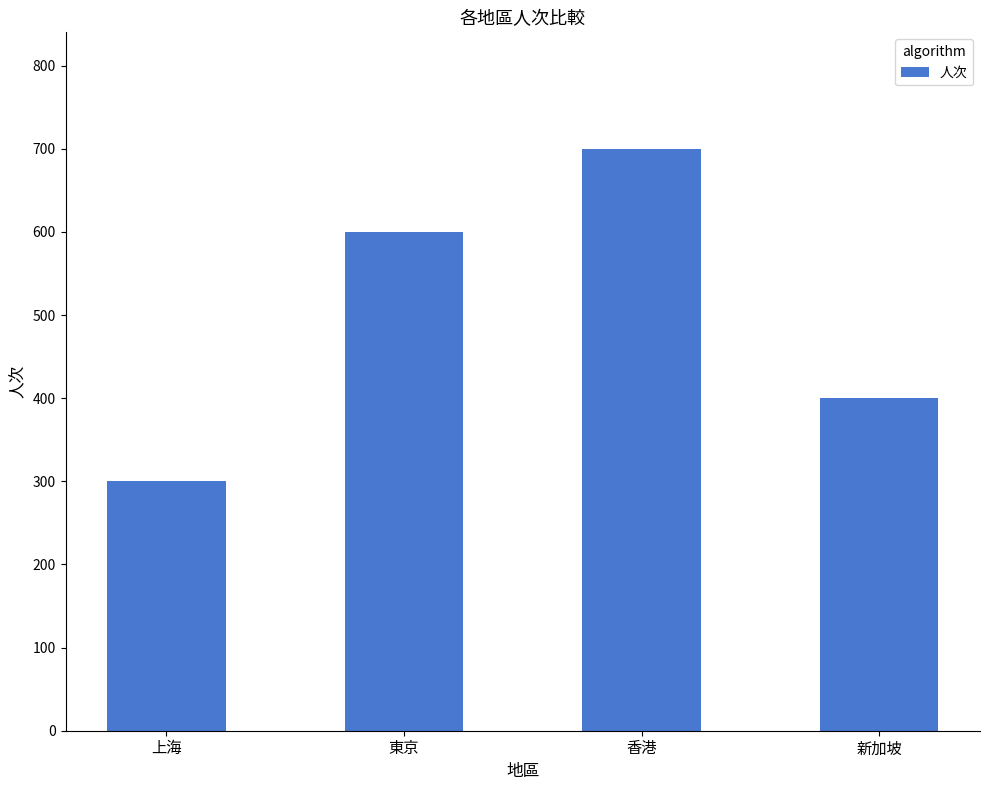

What is the sum of the values at 新加坡 and 香港?

1100